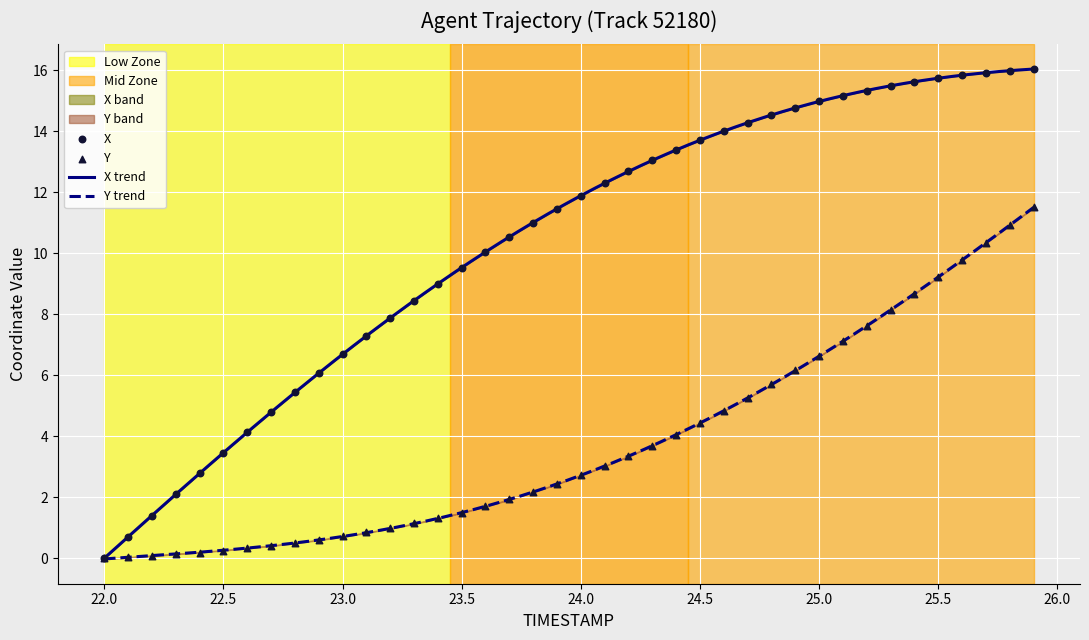

Which series has the largest total across all categories?

X